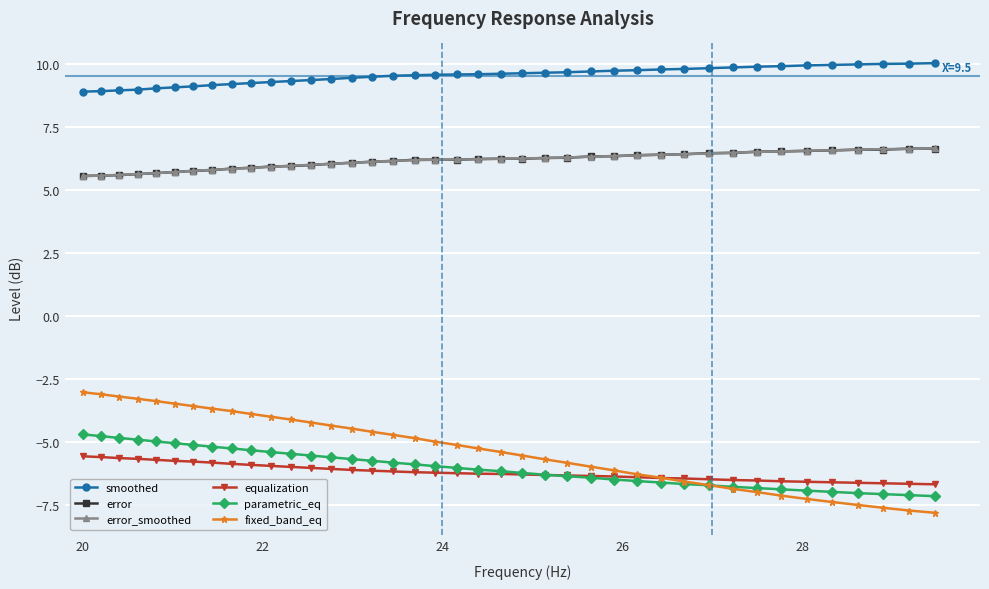

Which series has the largest range (max minus min)?

fixed_band_eq